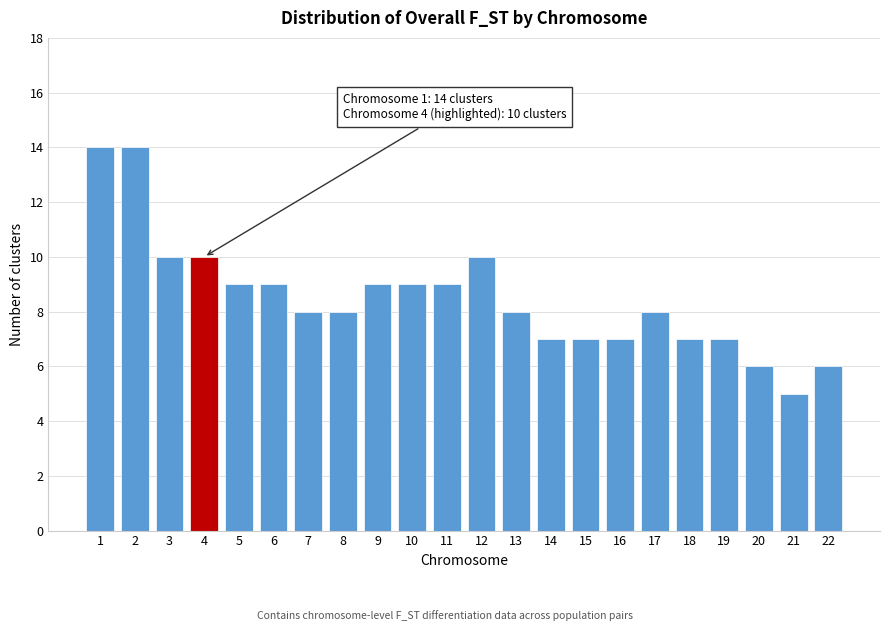

Reading left to right, extract all data points from this chart.

1=14	2=14	3=10	4=10	5=9	6=9	7=8	8=8	9=9	10=9	11=9	12=10	13=8	14=7	15=7	16=7	17=8	18=7	19=7	20=6	21=5	22=6